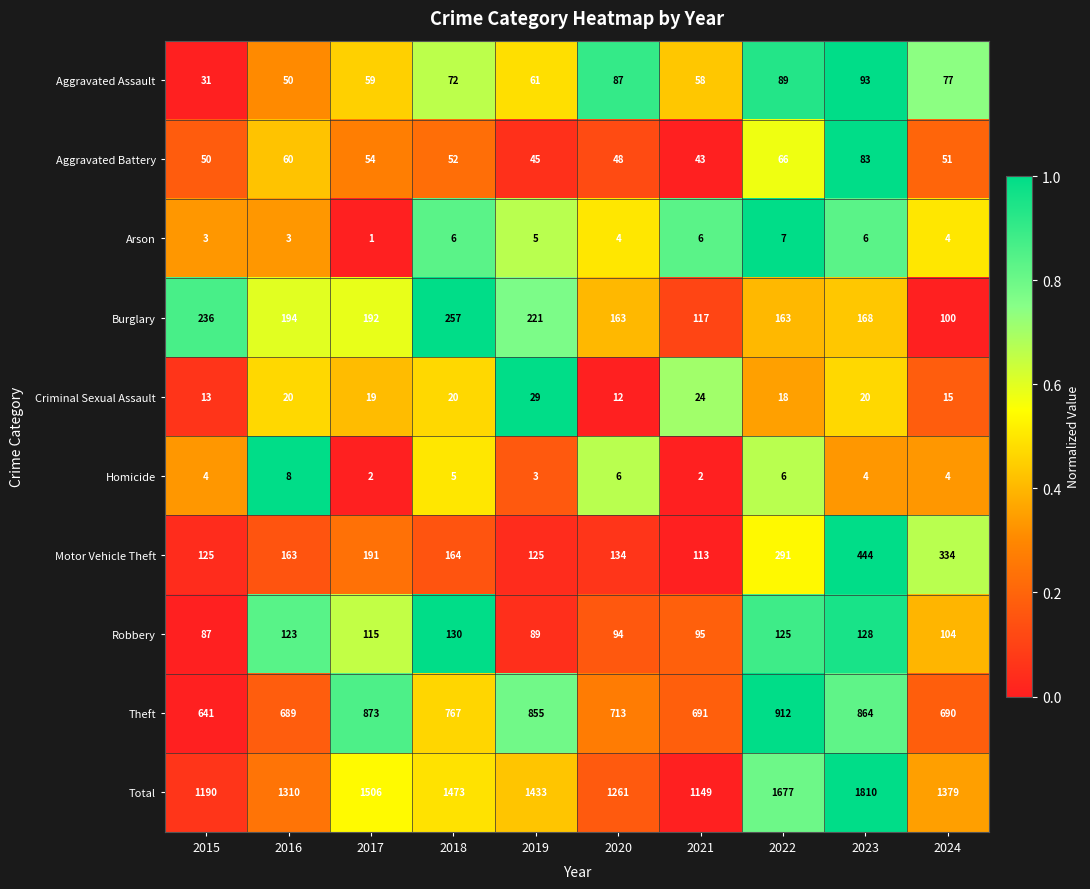

What is the total value across all series at 2021?

2298